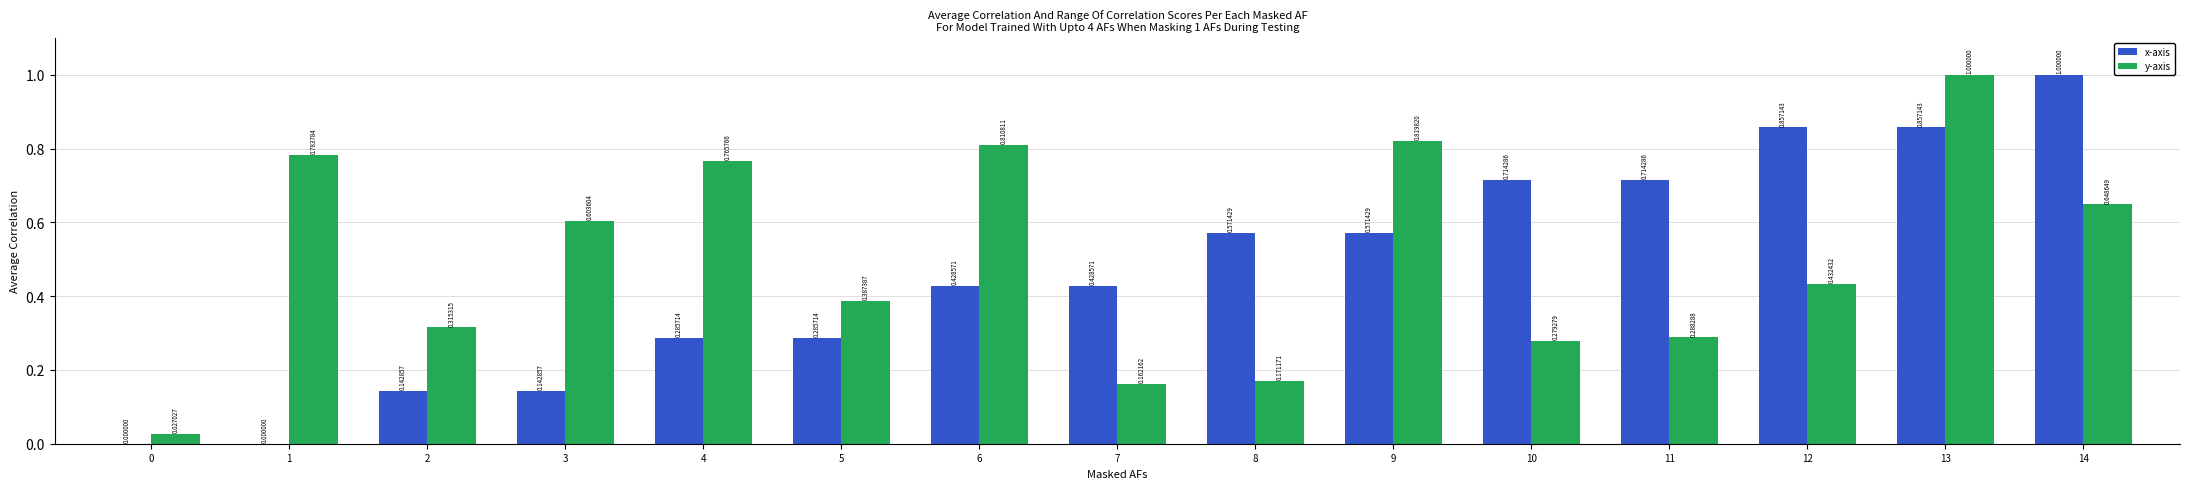

What is the sum of all y-axis values?

7.5